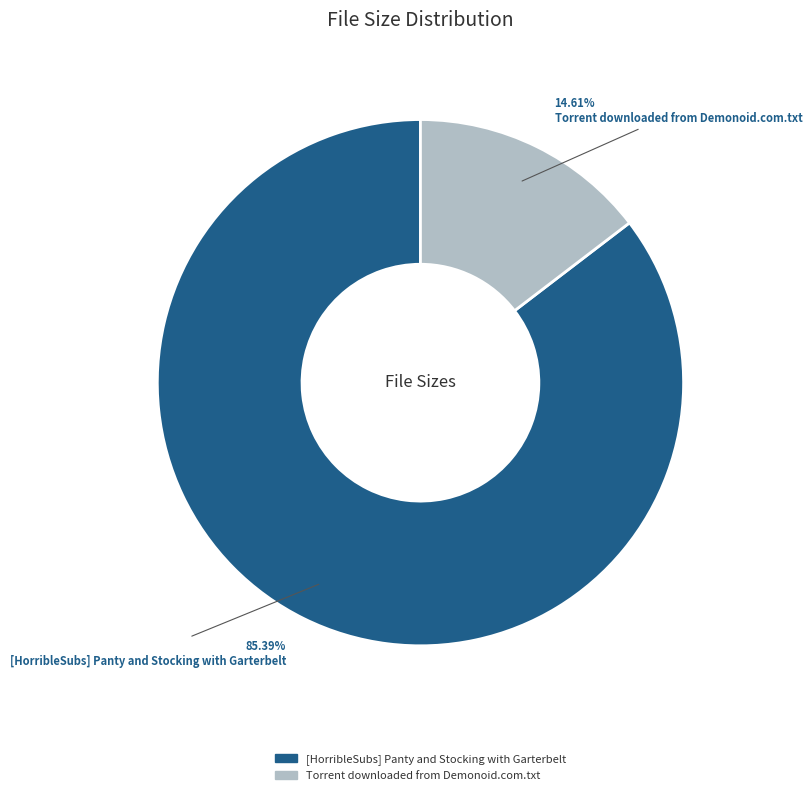

Which category has the biggest portion of the pie?

[HorribleSubs] Panty and Stocking with Garterbelt